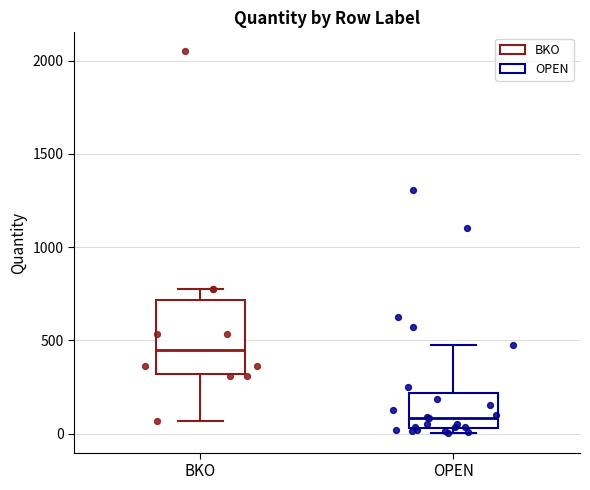

Which box has the highest median line?

BKO